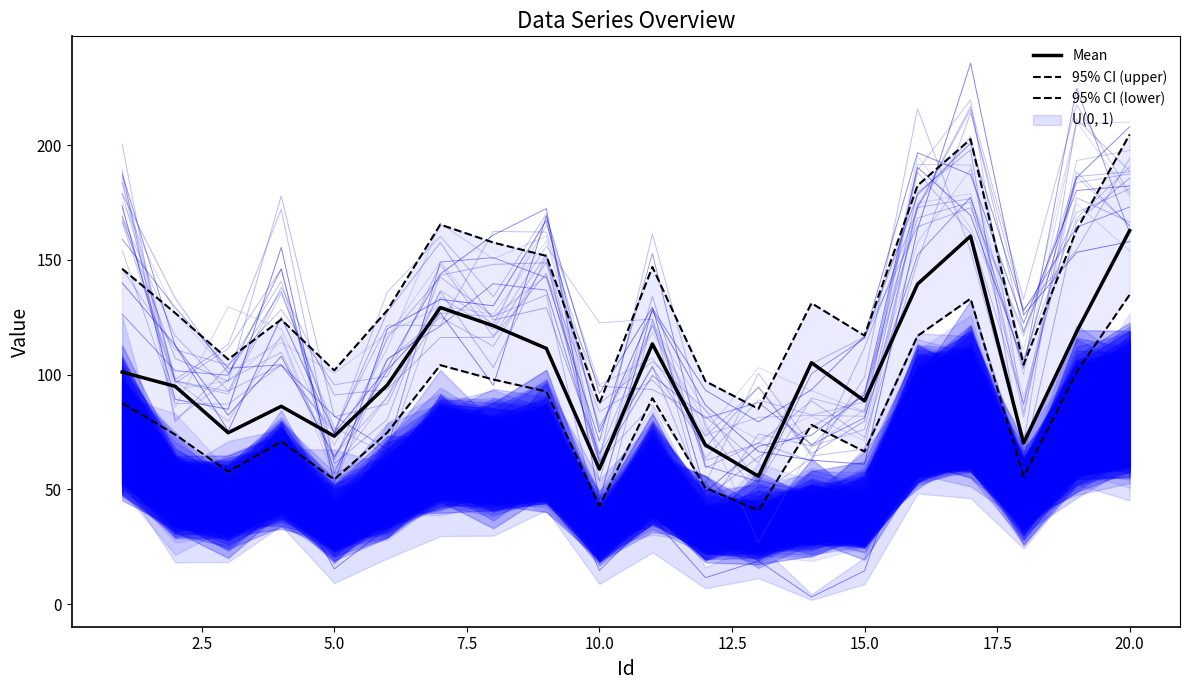

The Mean series shows 88.6 at 15.0. True or false?

True